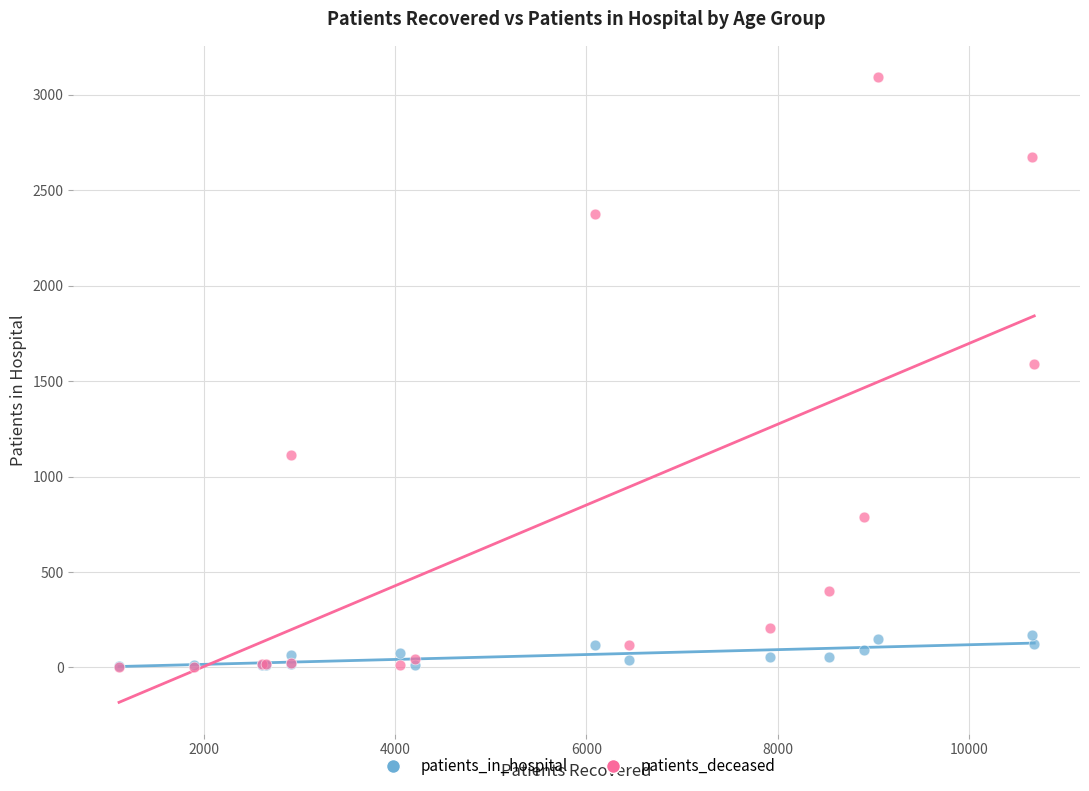

In the patients_deceased series, what Y value is closest to 1548?

1592